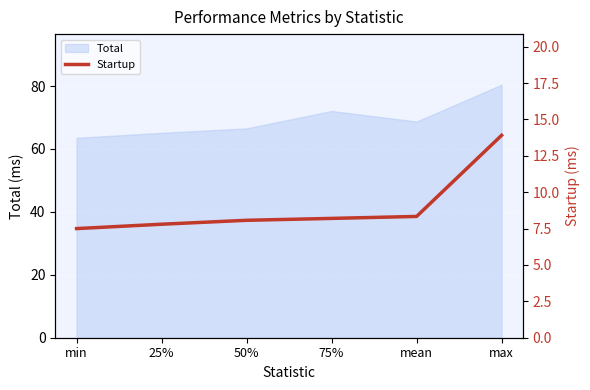

Reading right to left, what are all the values shown in this chart?

max=13.9	mean=8.3	75%=8.2	50%=8.1	25%=7.8	min=7.5